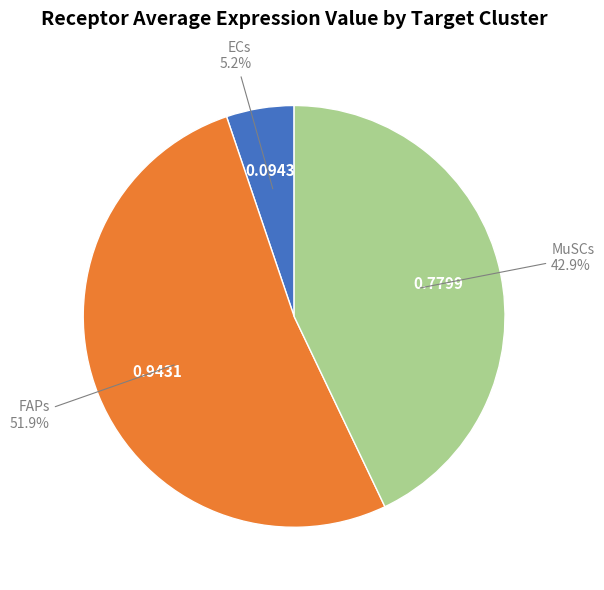

Is there a majority slice in this chart?

Yes